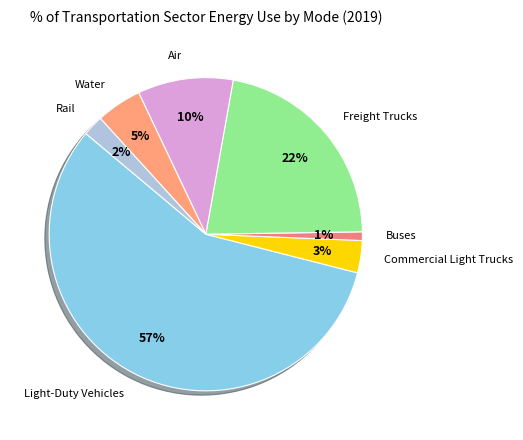

To the nearest percent, what is the difference between the largest and smallest slice percentages?

56%